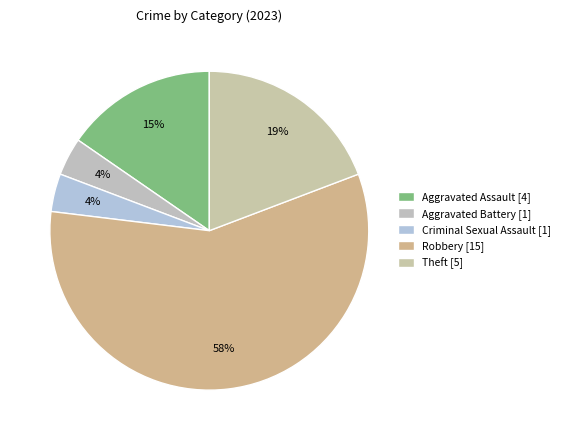

To the nearest percent, what percentage of the pie is Theft?

19%